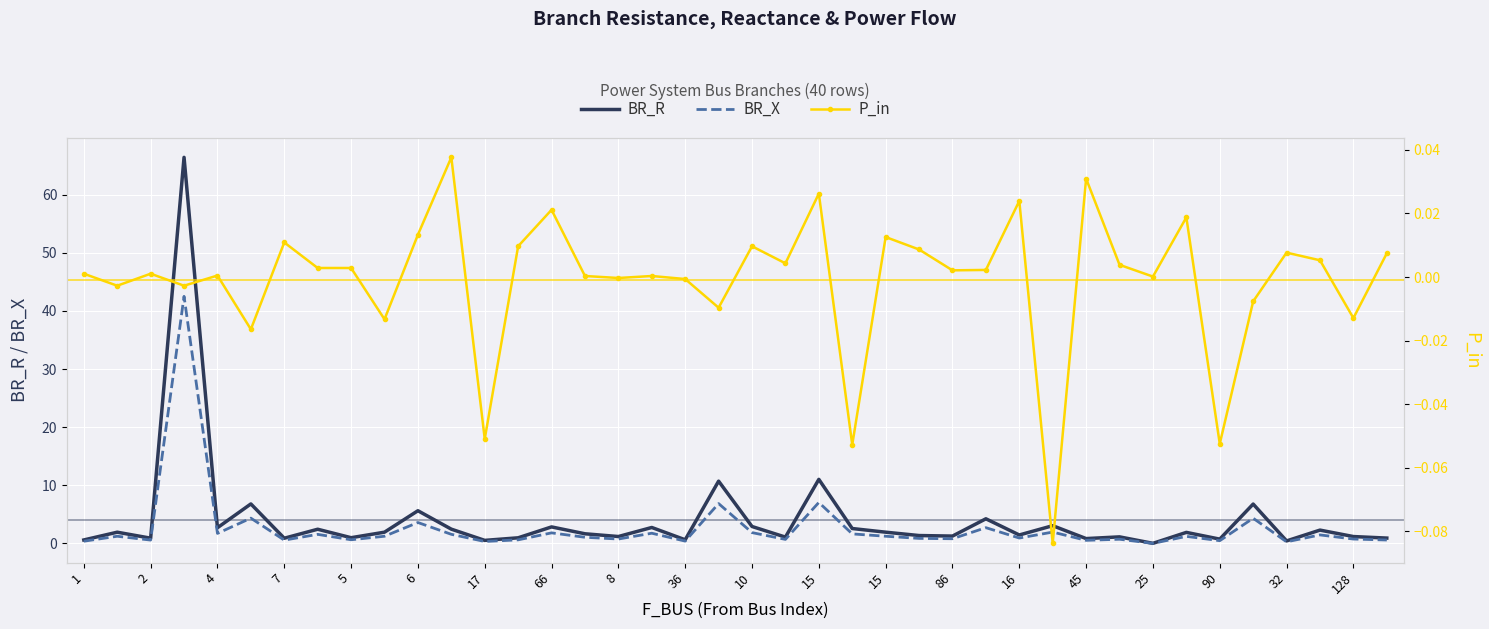

What is the total value across all series at 27?

7.0